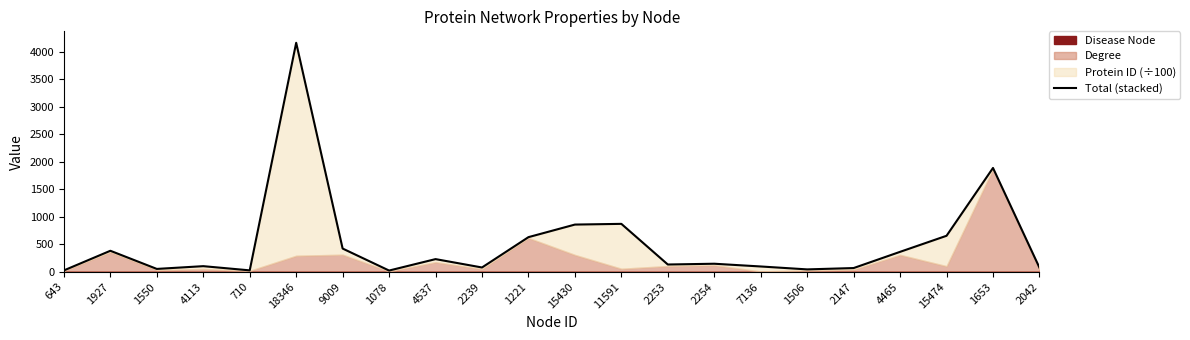

What is the greatest value displayed?

4158.8